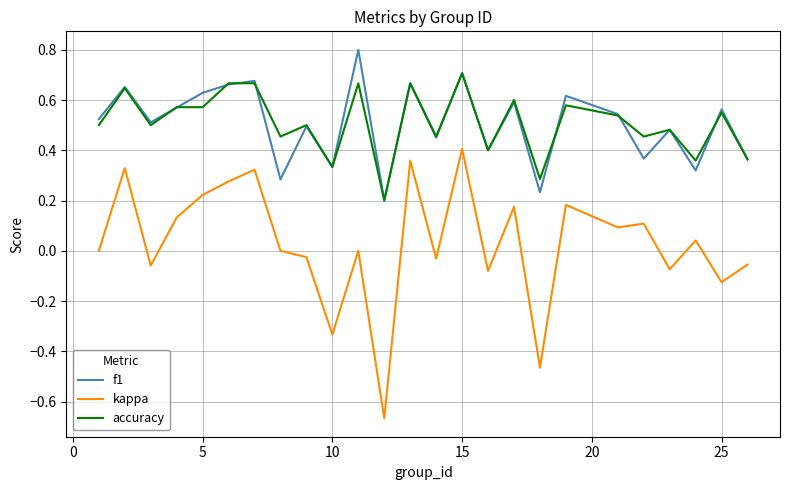

How many categories are shown in the chart?

25